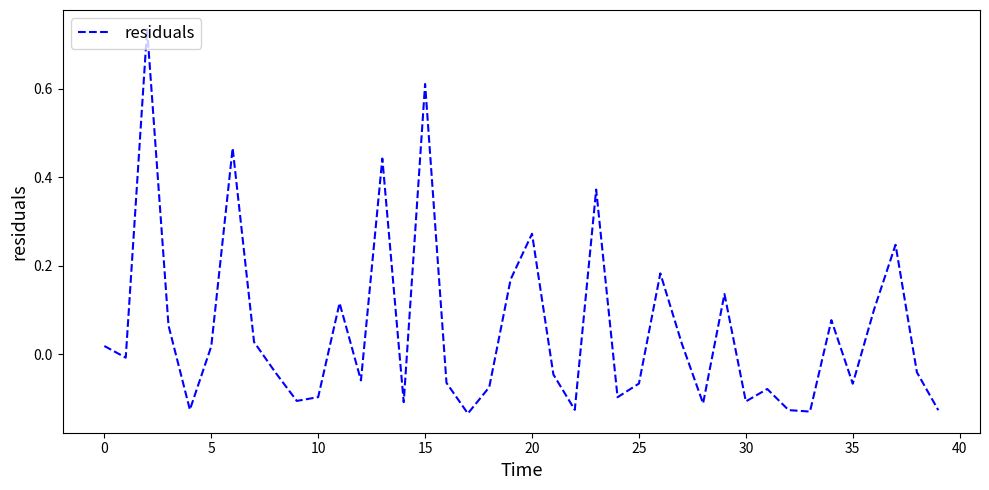

What is the label of the 2nd point from the right?

38